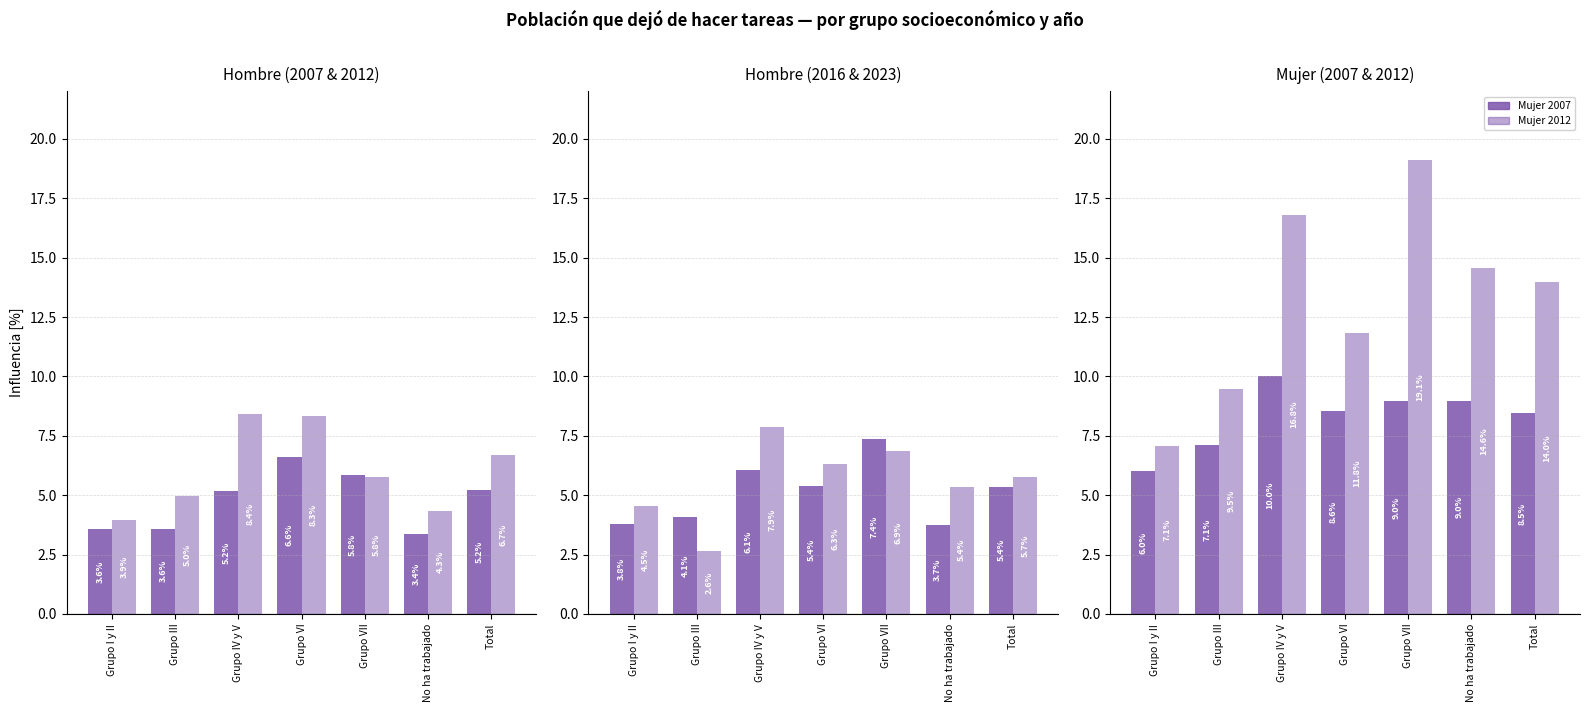

Where is Mujer 2012 nearest to the value 13?

Total